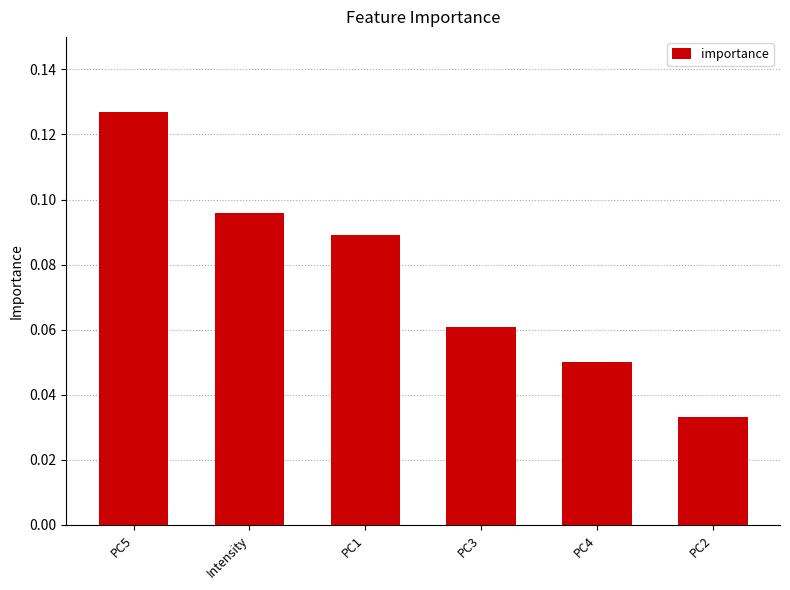

Does the chart contain any negative values?

No